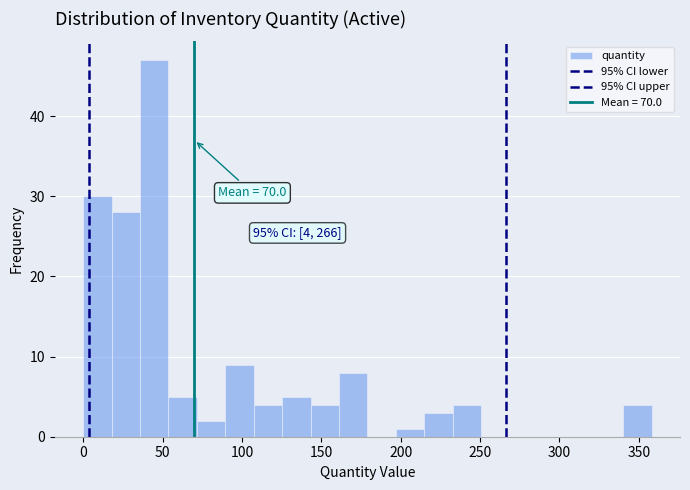

Around what value on the x-axis is the tallest bar? Give the approximate position of its centre, as read against the axis.

45